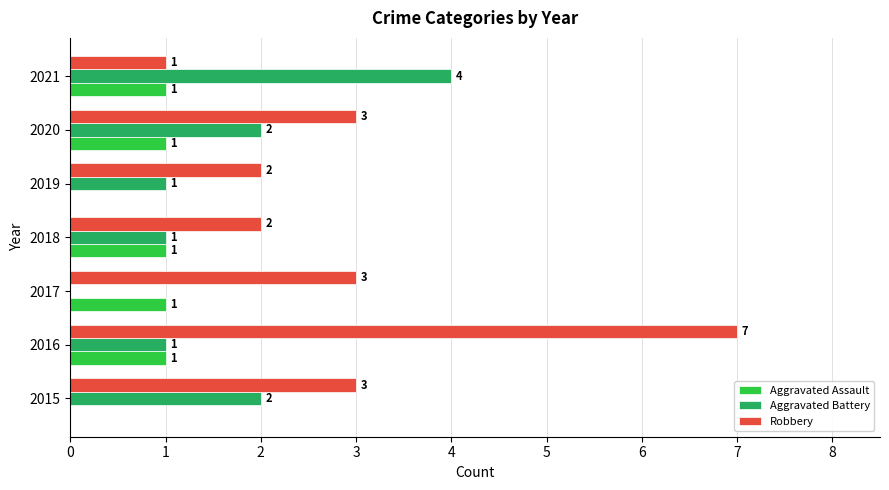

How many data points does each series have?

7